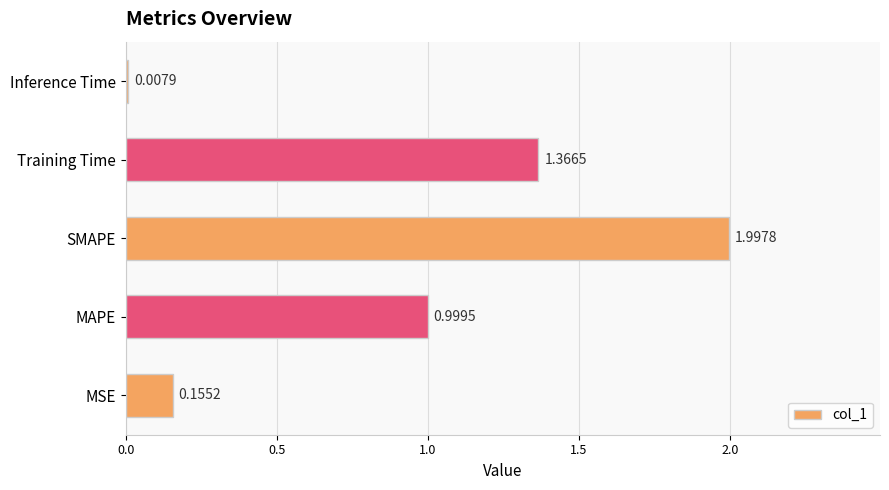

Are the bars horizontal?

Yes